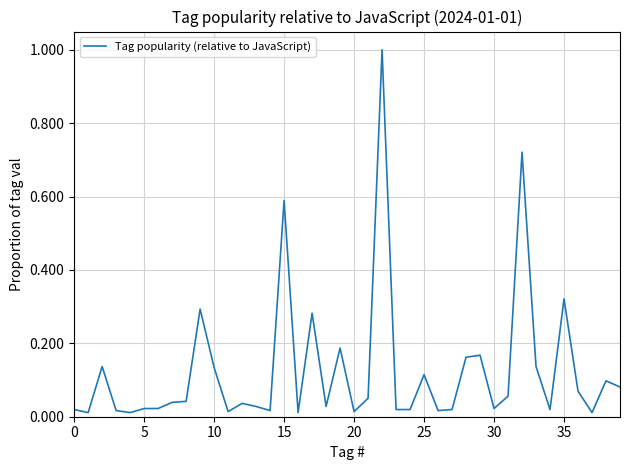

Does the chart have visible grid lines?

Yes